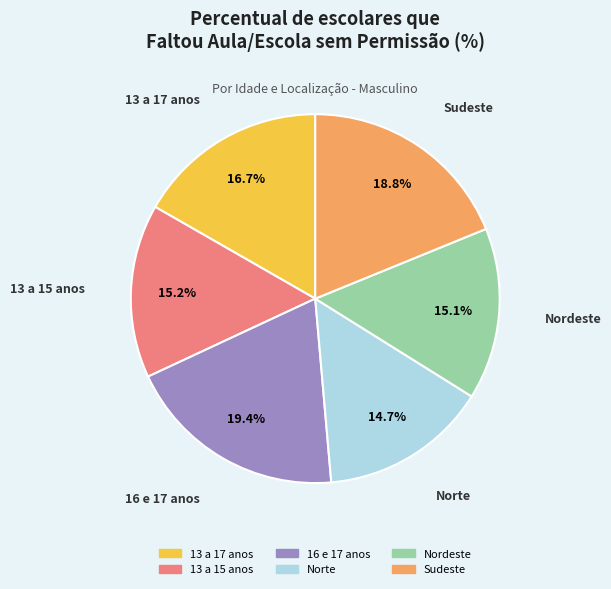

The 13 a 17 anos slice represents 23% of the pie. True or false?

False